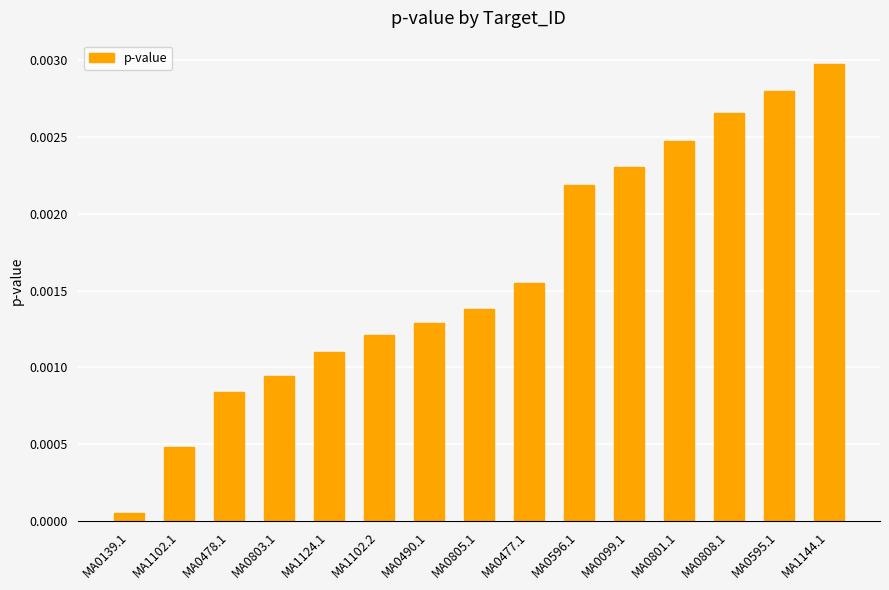

Are the bars grouped side by side (vs. stacked)?

No